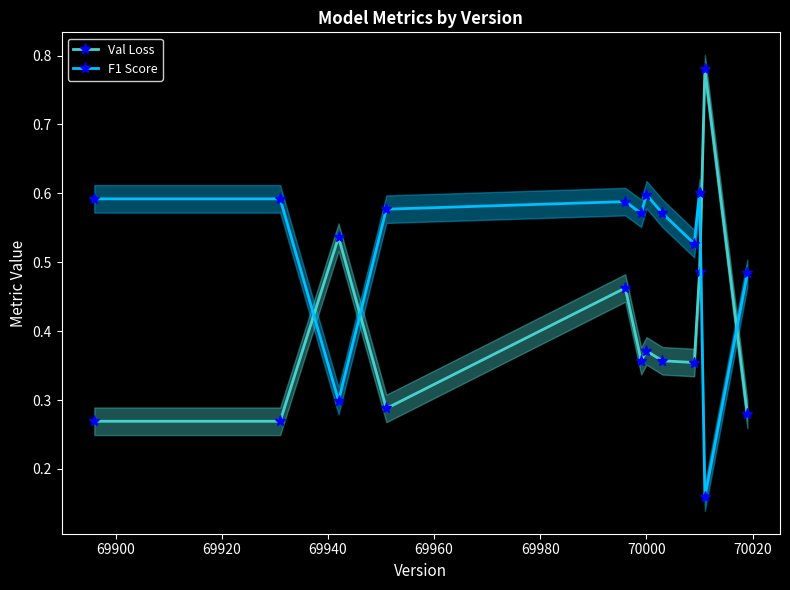

After their last crossing, which series has the higher values: F1 Score or Val Loss?

F1 Score